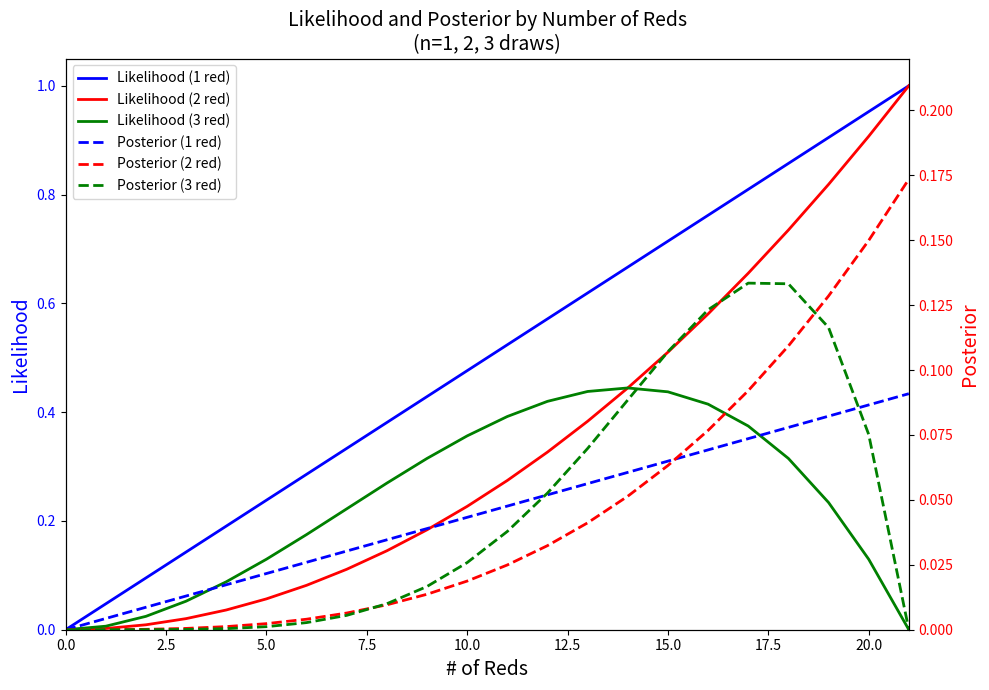

What is the average value of the Likelihood (3 red) series?

0.2